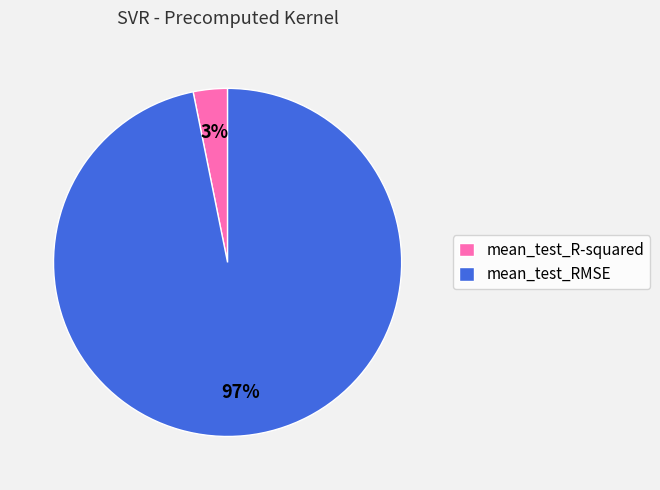

What is the smallest slice in the pie chart?

mean_test_R-squared